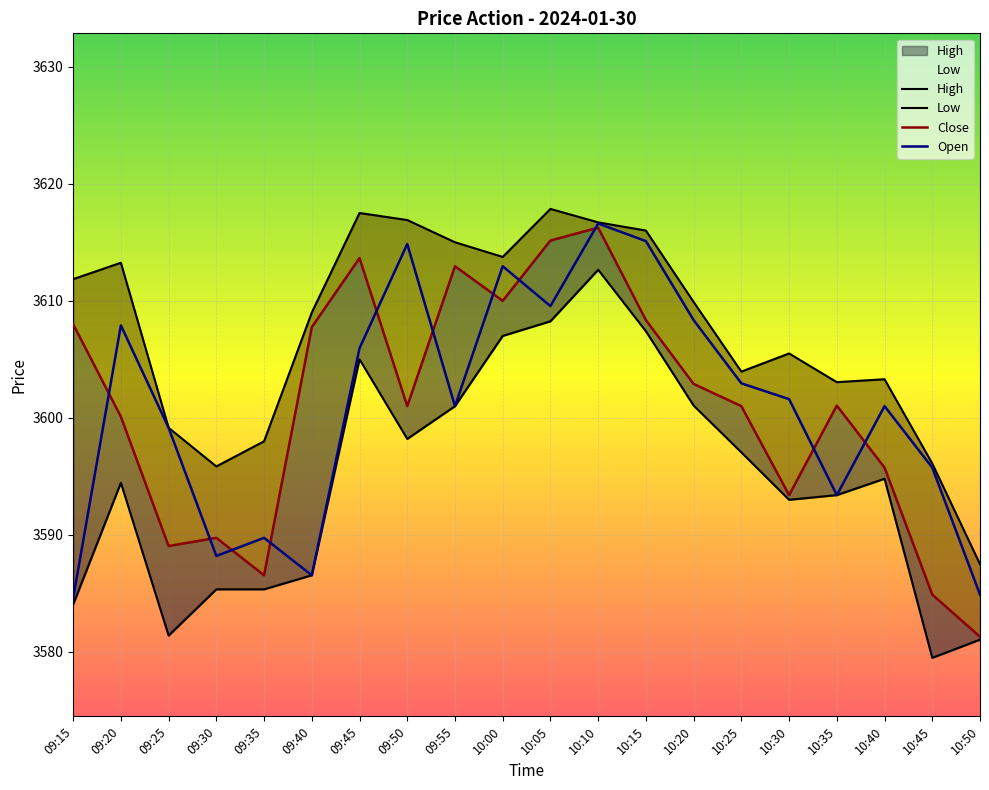

Reading left to right, extract all data points from this chart.

Close: 09:15=3608.0	09:20=3600.1	09:25=3589.1	09:30=3589.8	09:35=3586.6	09:40=3607.8	09:45=3613.7	09:50=3601.0	09:55=3612.9	10:00=3610.0	10:05=3615.2	10:10=3616.2	10:15=3608.3	10:20=3602.9	10:25=3601.0	10:30=3593.4	10:35=3601.1	10:40=3595.8	10:45=3584.9	10:50=3581.3
Open: 09:15=3584.6	09:20=3607.9	09:25=3599.2	09:30=3588.2	09:35=3589.8	09:40=3586.6	09:45=3605.9	09:50=3614.8	09:55=3601.0	10:00=3612.9	10:05=3609.6	10:10=3616.6	10:15=3615.1	10:20=3608.3	10:25=3602.9	10:30=3601.6	10:35=3593.4	10:40=3601.0	10:45=3595.8	10:50=3584.9
High: 09:15=3611.8	09:20=3613.2	09:25=3599.2	09:30=3595.8	09:35=3598.0	09:40=3609.0	09:45=3617.5	09:50=3616.9	09:55=3615.0	10:00=3613.8	10:05=3617.8	10:10=3616.7	10:15=3616.0	10:20=3609.9	10:25=3603.9	10:30=3605.5	10:35=3603.1	10:40=3603.3	10:45=3596.1	10:50=3587.5
Low: 09:15=3584.1	09:20=3594.4	09:25=3581.4	09:30=3585.3	09:35=3585.3	09:40=3586.6	09:45=3605.0	09:50=3598.2	09:55=3601.0	10:00=3607.0	10:05=3608.2	10:10=3612.7	10:15=3607.4	10:20=3601.1	10:25=3597.1	10:30=3593.0	10:35=3593.4	10:40=3594.8	10:45=3579.5	10:50=3581.1